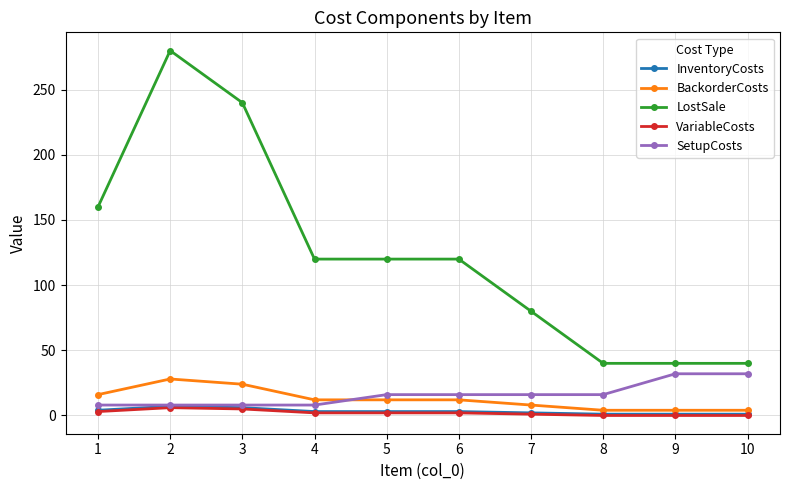

Does the chart display data point markers on the line(s)?

Yes